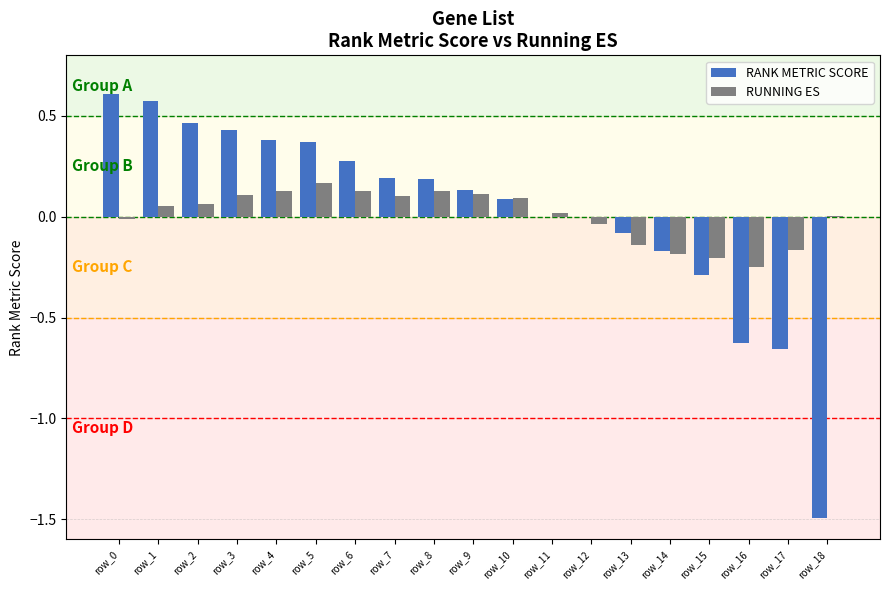

The value of RUNNING ES at row_1 is 0.1. True or false?

True